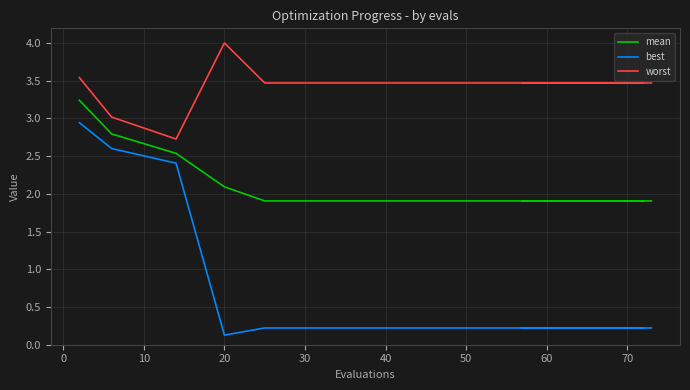

Is it true that worst equals 1.2 at 14?

False